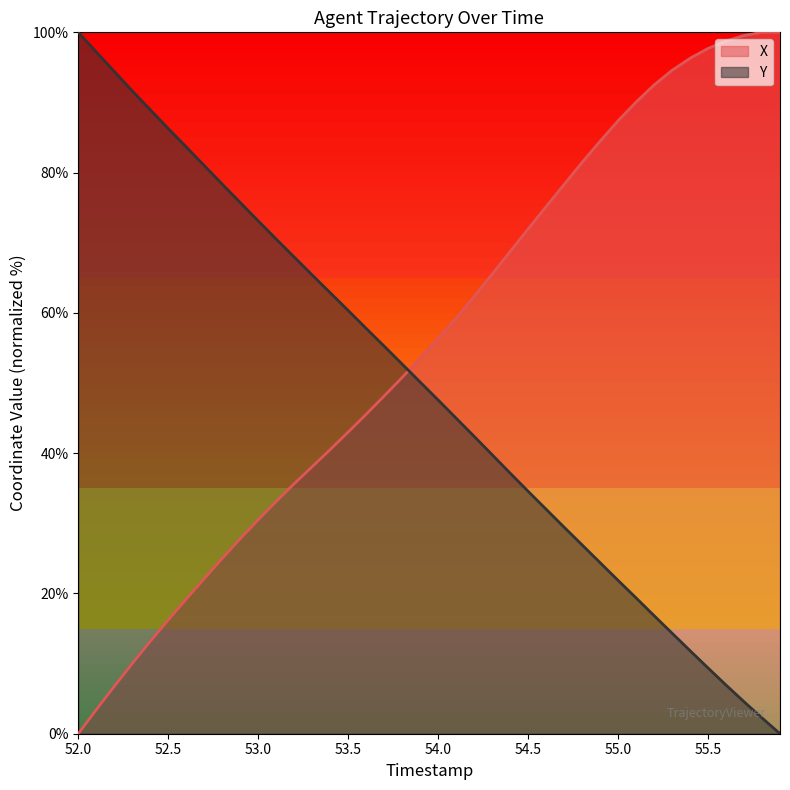

True or false: X and Y intersect in this chart.

True